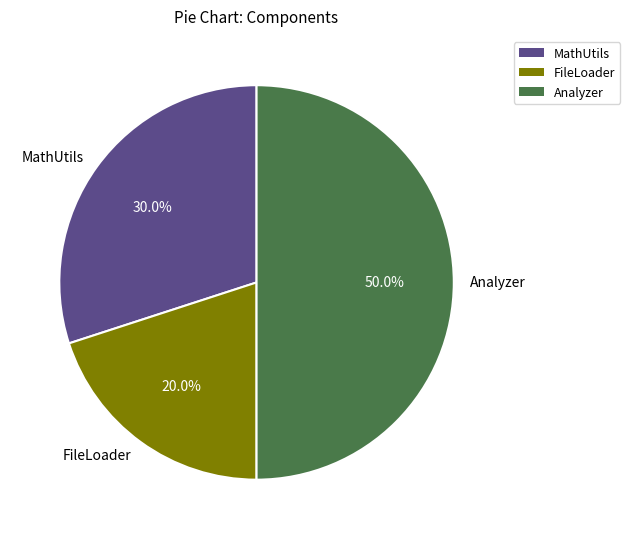

Which category has the smallest portion of the pie?

FileLoader